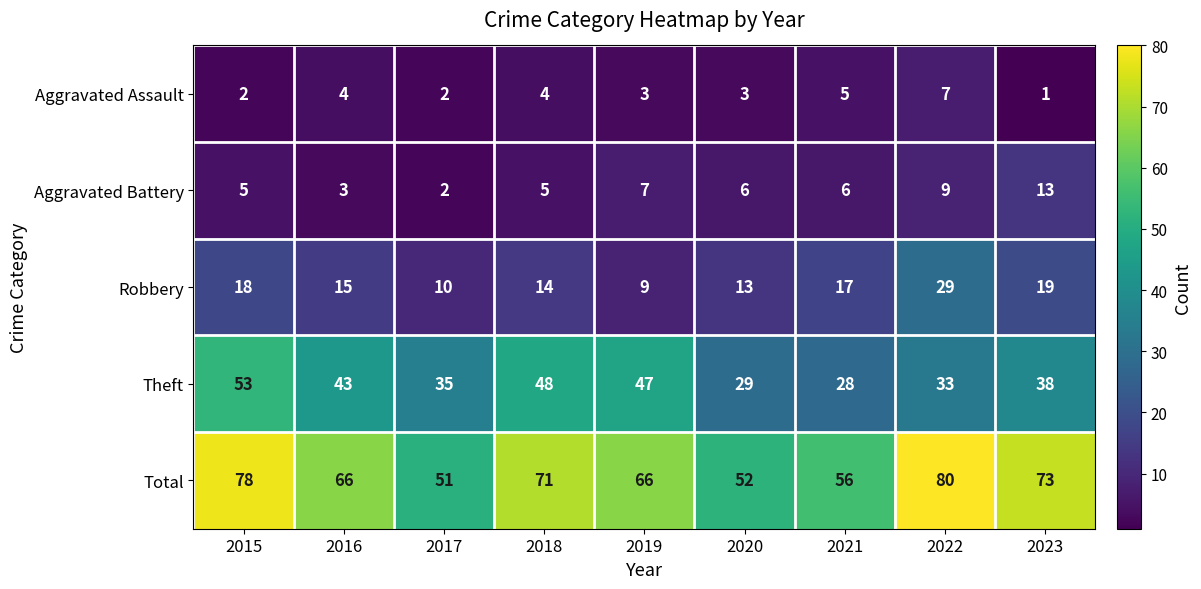

What is the difference between the Aggravated Assault values at 2018 and 2023?

3